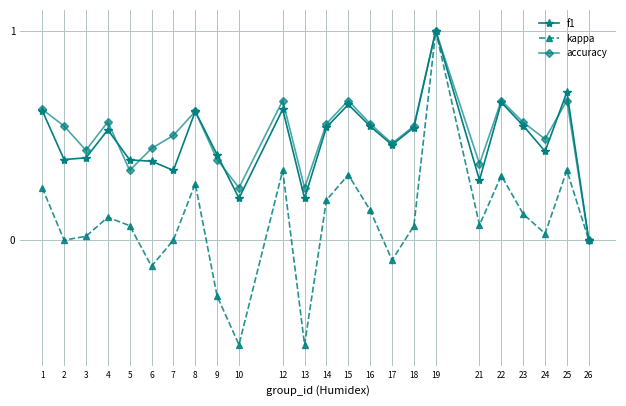

What is the highest value of the accuracy series?

1.0